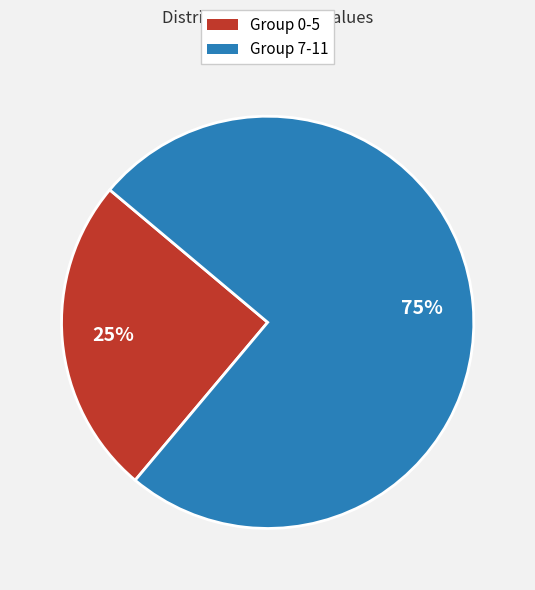

To the nearest percent, what is the average slice percentage?

50%